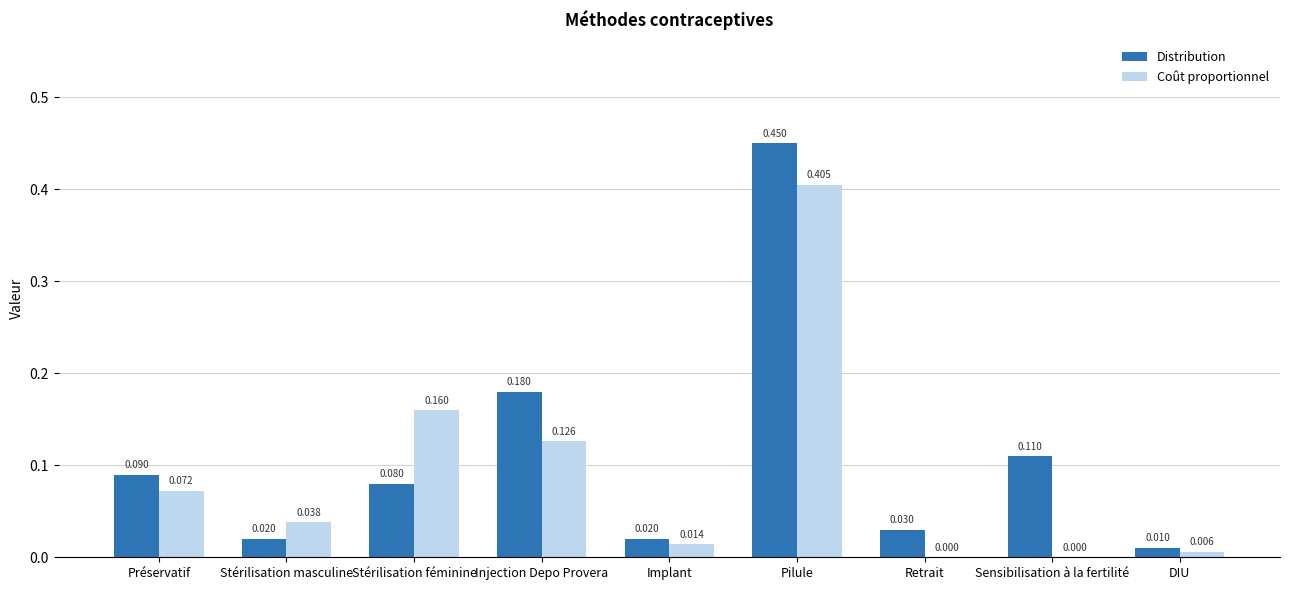

Which series changed the most between Implant and Sensibilisation à la fertilité?

Distribution